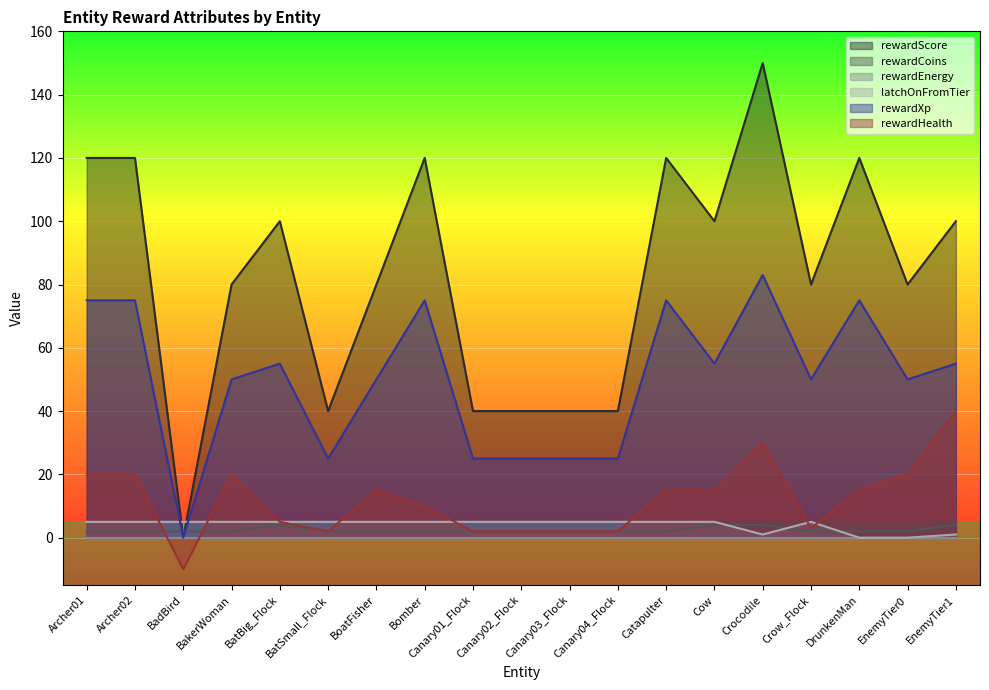

Where do latchOnFromTier and rewardXp first cross each other?

Archer02 and BadBird